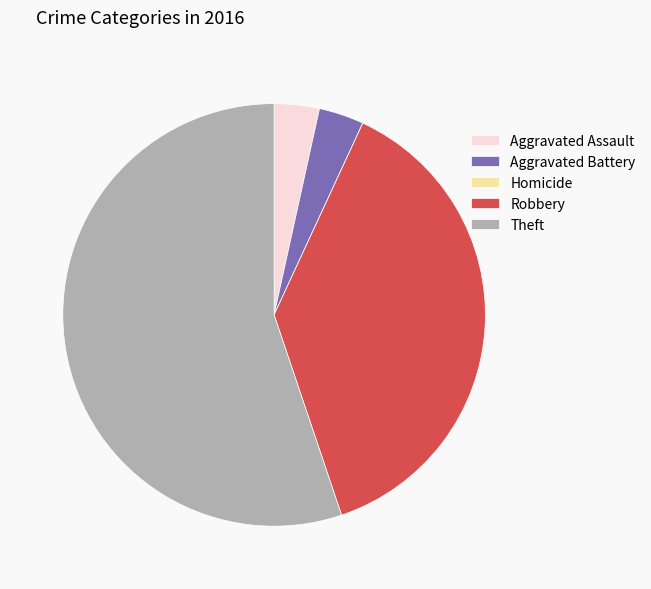

What is the ratio of the value at Aggravated Assault to the value at Aggravated Battery?

1.0